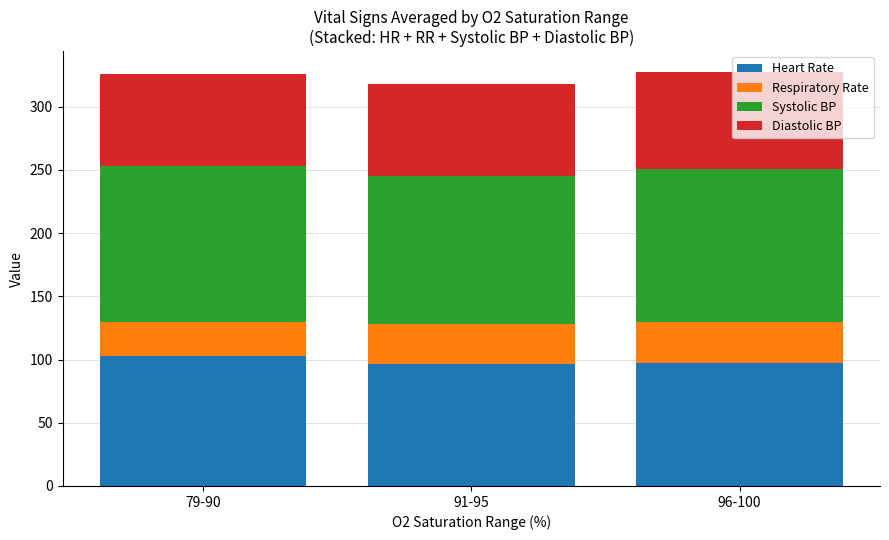

How many series are shown in this chart?

4